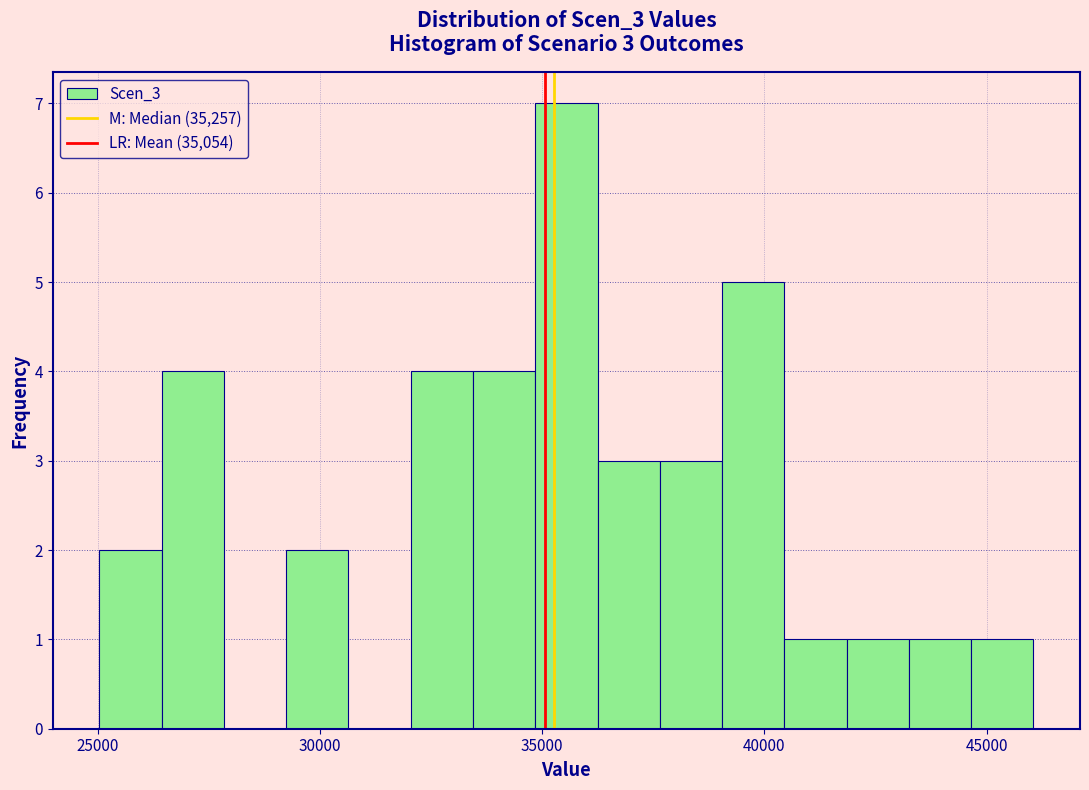

Read against the x-axis, roughly where is the centre of the tallest bar?

35500